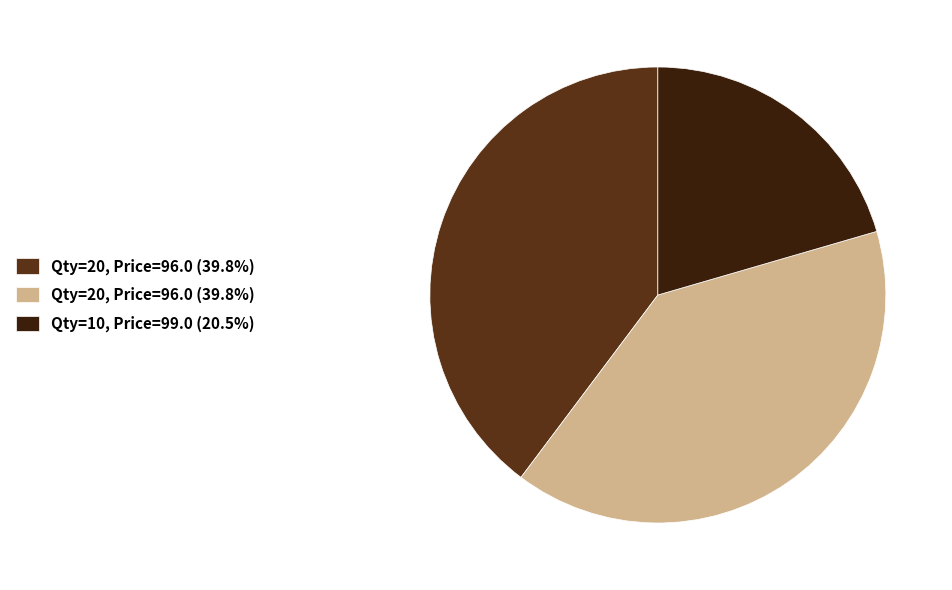

Is there any slice that represents more than half of the pie?

No